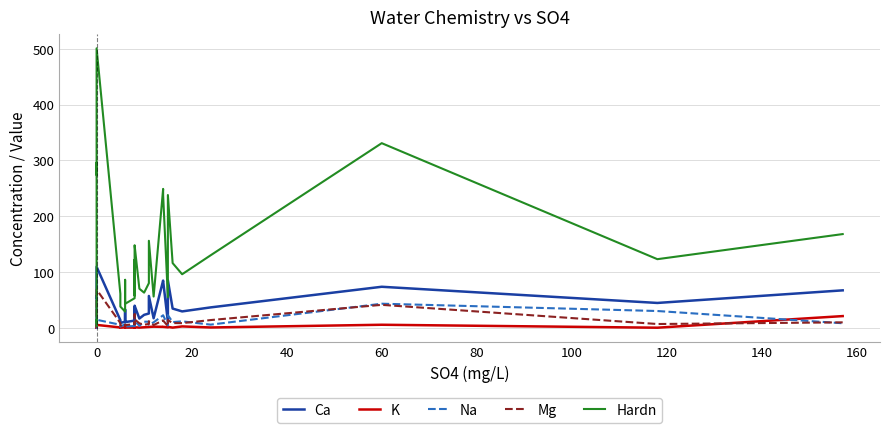

Is the value of Ca at 11 greater than the value of Na at 12?

Yes